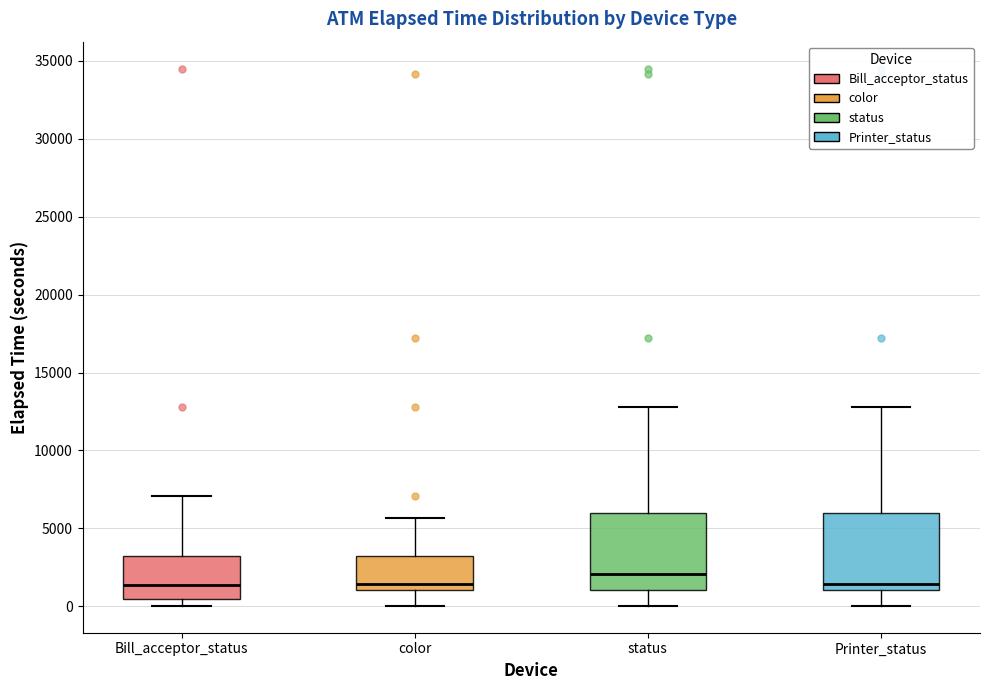

Where is the lower edge of the box for Bill_acceptor_status on the y-axis? The values are not printed on the chart, so give them approximately, as read against the axis.

500